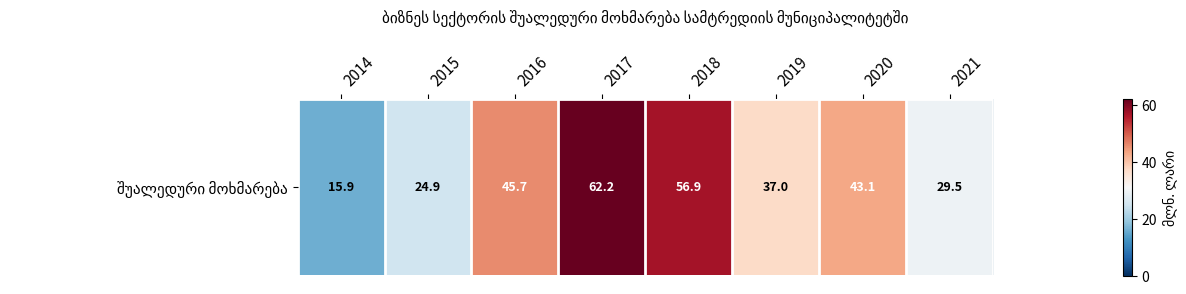

Between 2019 and 2015, which is larger?

2019